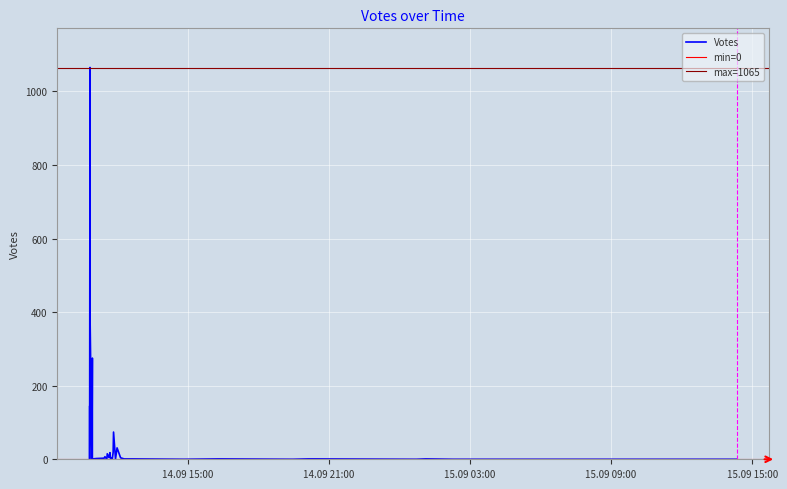

What is the greatest value displayed?

1065